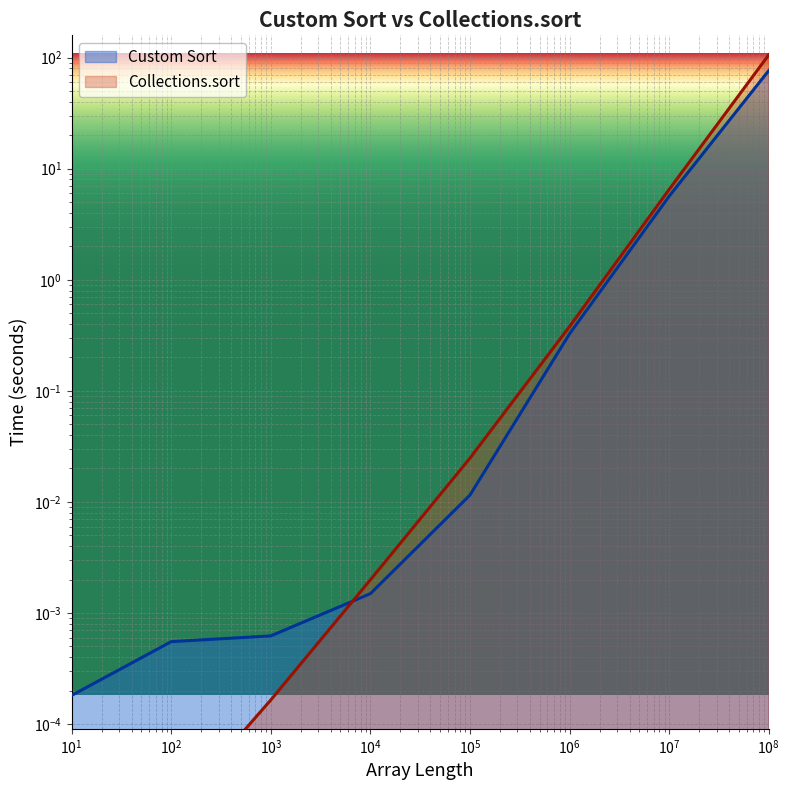

What are all the series names shown in the legend?

Custom Sort, Collections.sort